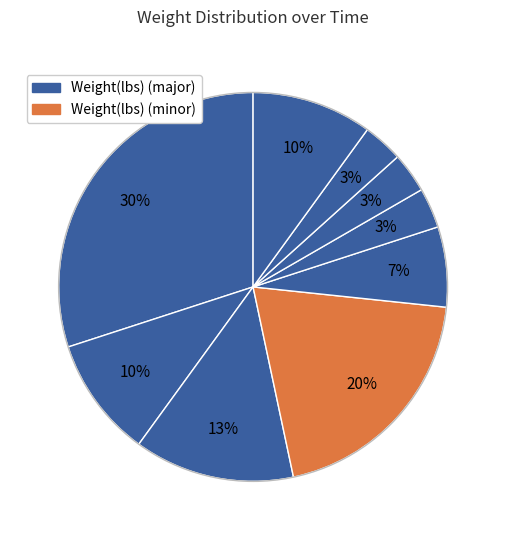

Count the number of slices in the pie.

9